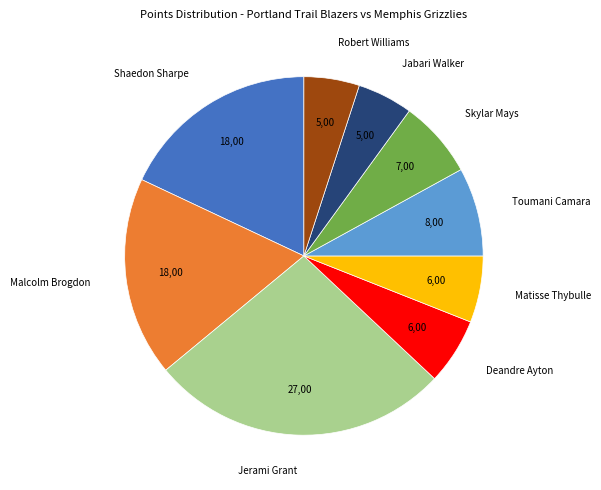

Which slice is the largest?

Jerami Grant